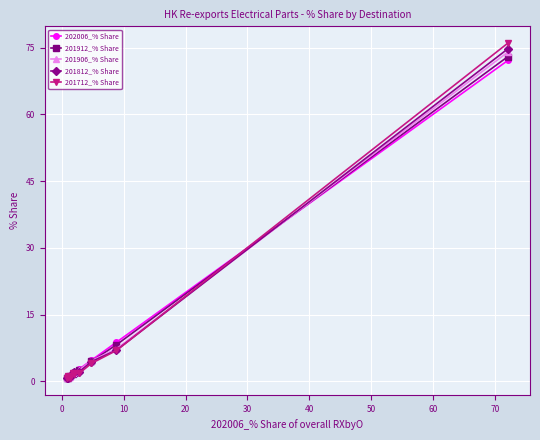

Which series has the widest spread of values?

201712_% Share